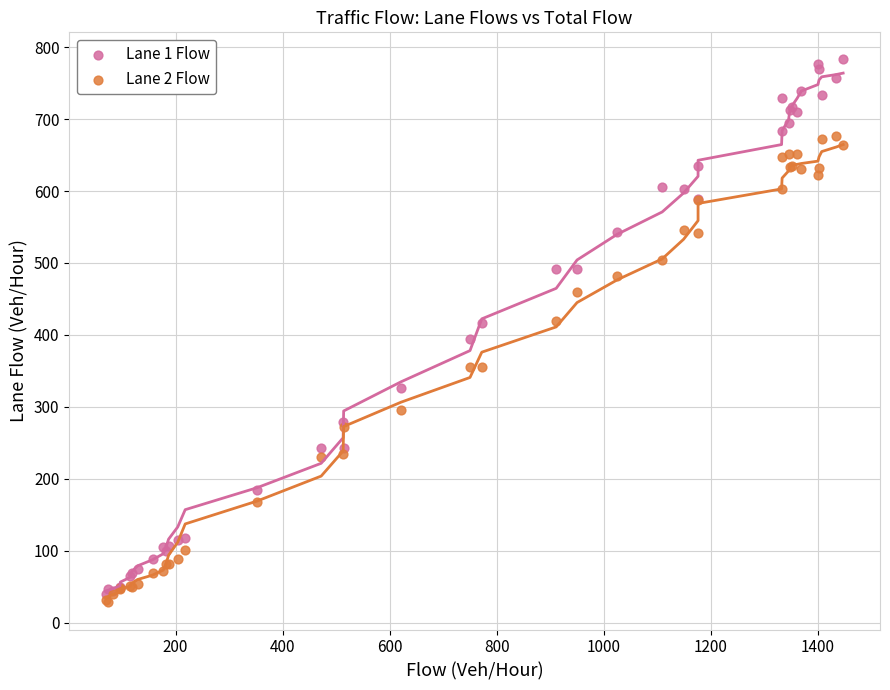

Which series has the widest spread of Y values?

Lane 1 Flow